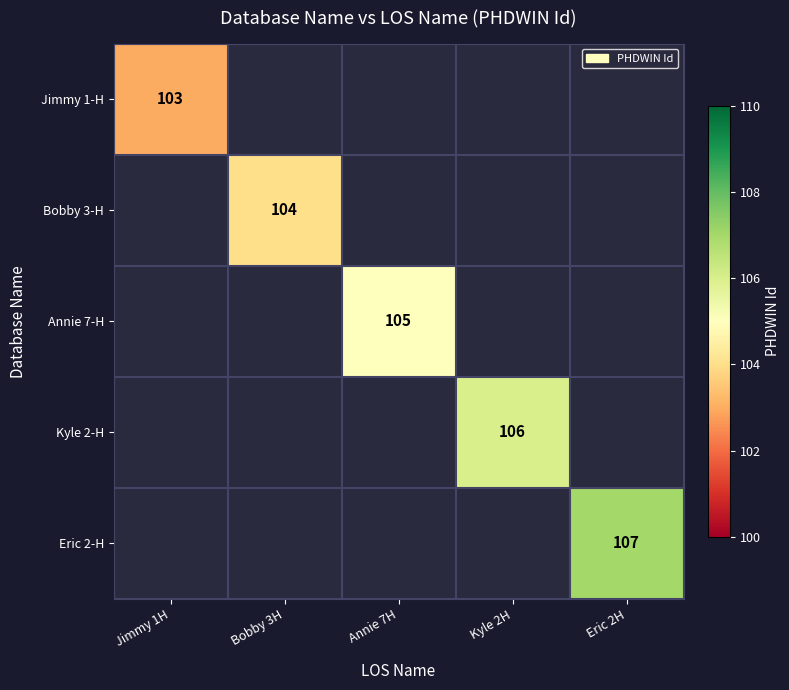

Which label corresponds to the smallest value in the chart?

Jimmy 1H